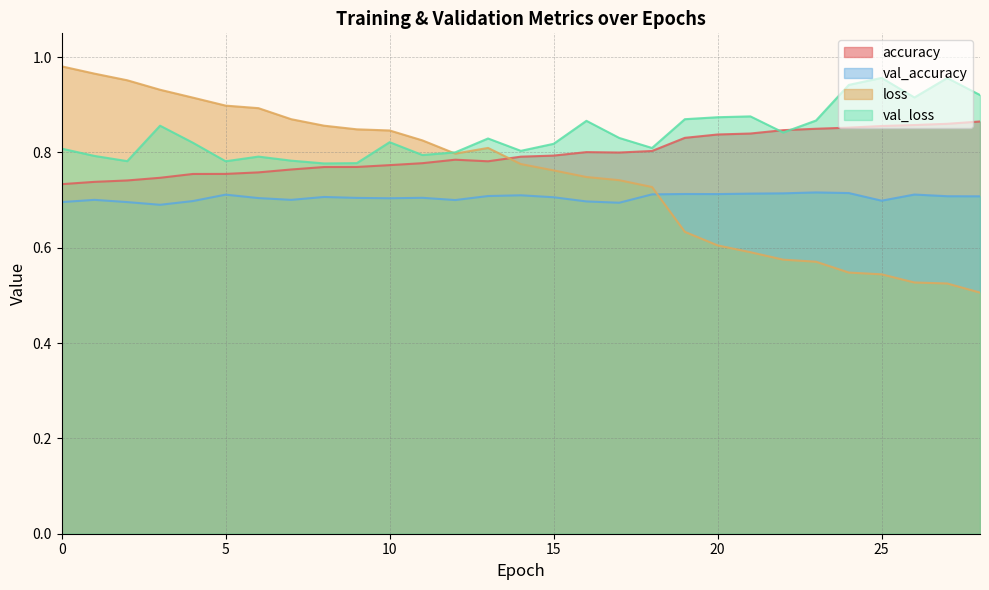

Is it true that val_accuracy equals 1.2 at 27?

False